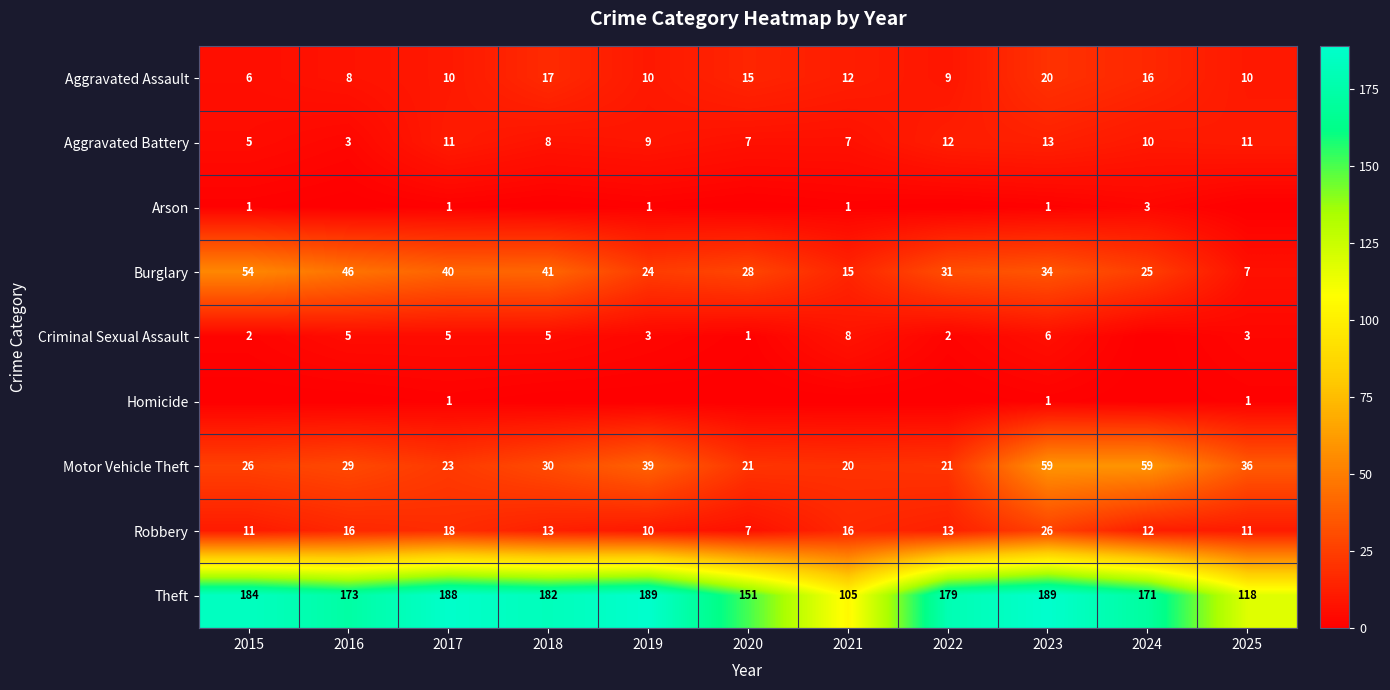

What is the difference between the second highest and minimum values in the Aggravated Battery series?

9